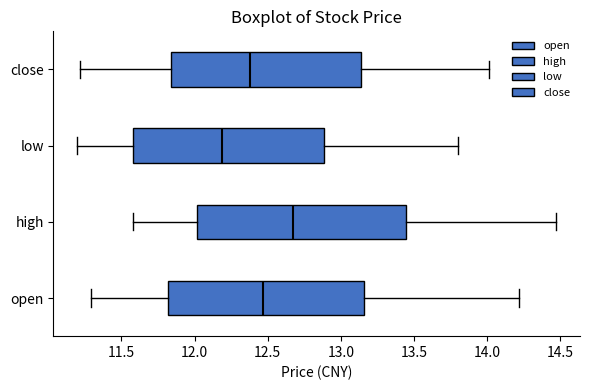

Where is the right edge of the box for close on the x-axis? The values are not printed on the chart, so give them approximately, as read against the axis.

13.15